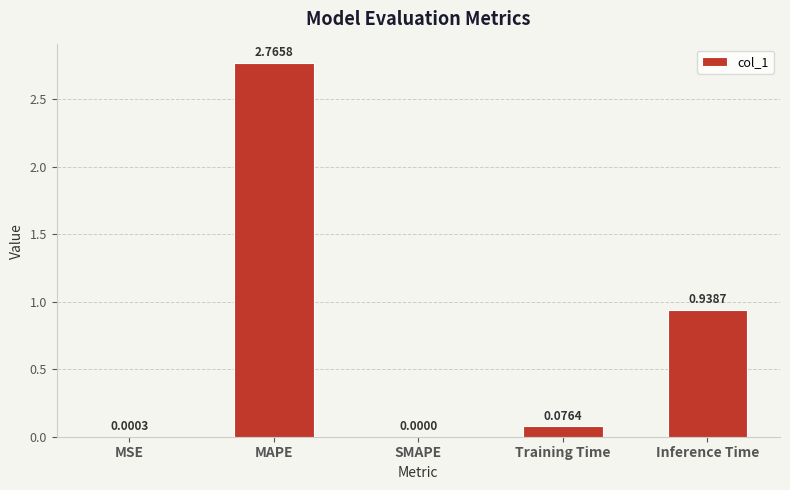

Which category has the highest value across all series?

MAPE